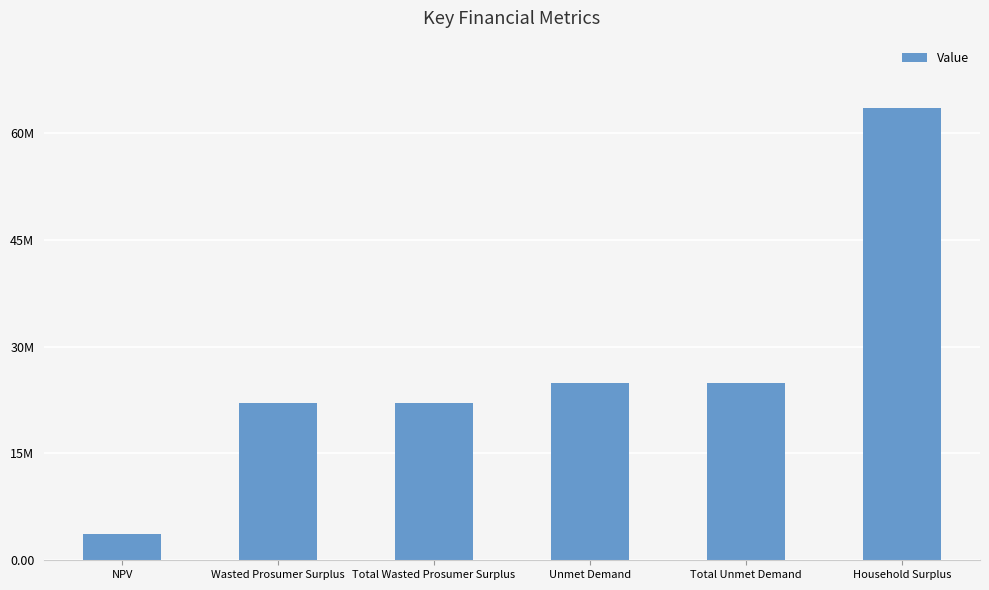

Does the chart contain any negative values?

No